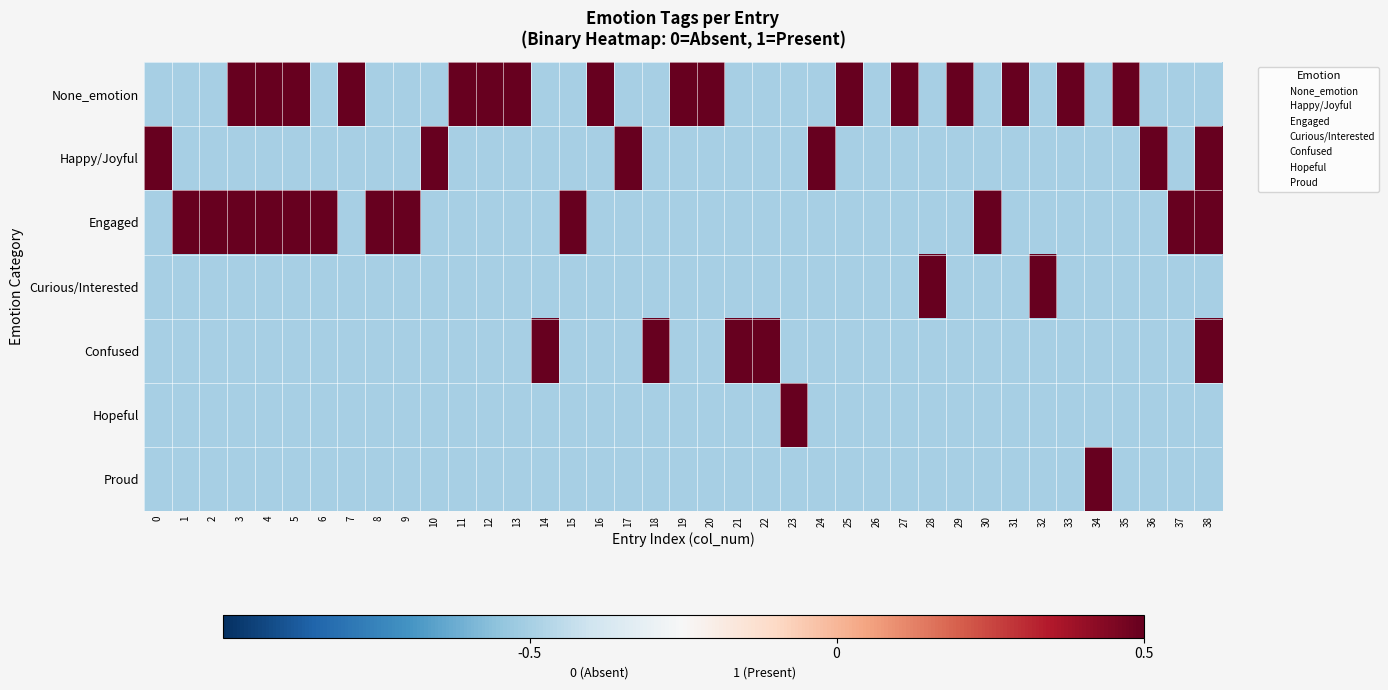

At 24, list the series in order from smallest to largest.

None_emotion, Engaged, Curious/Interested, Confused, Hopeful, Proud, Happy/Joyful